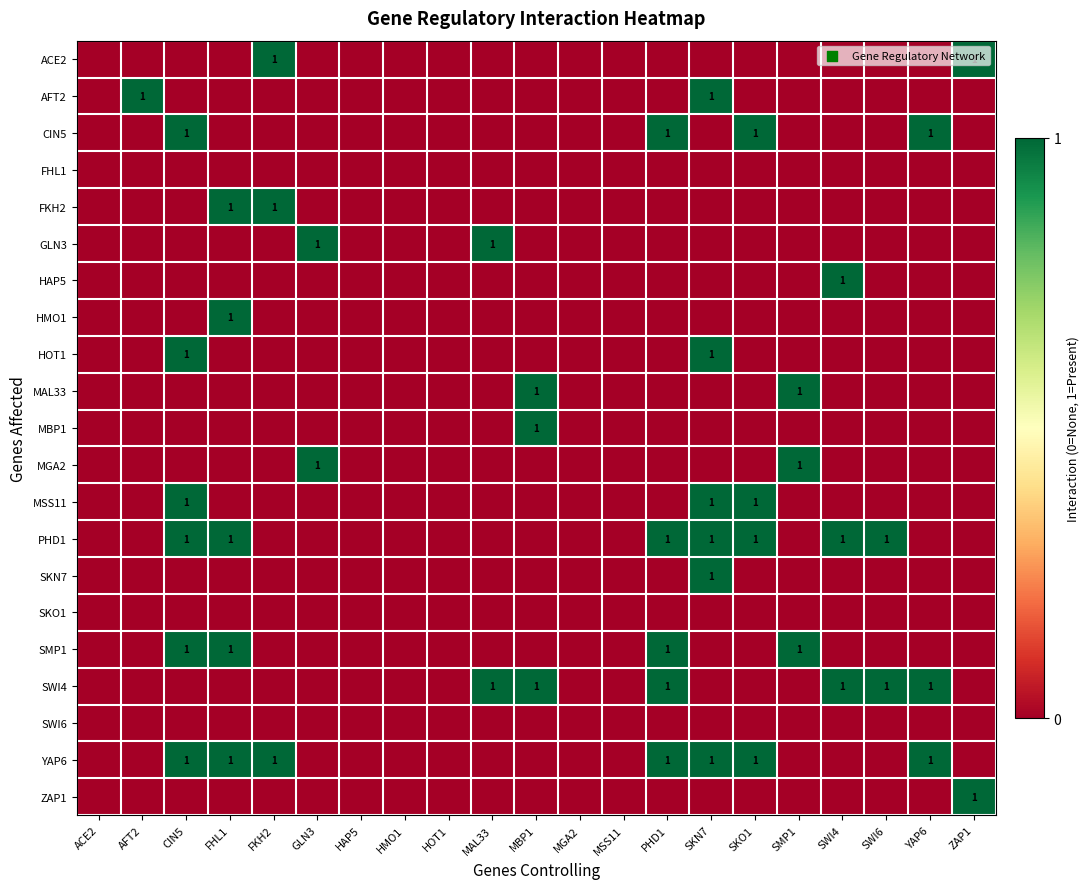

True or false: SWI4 has a value of 0 at SWI6.

False